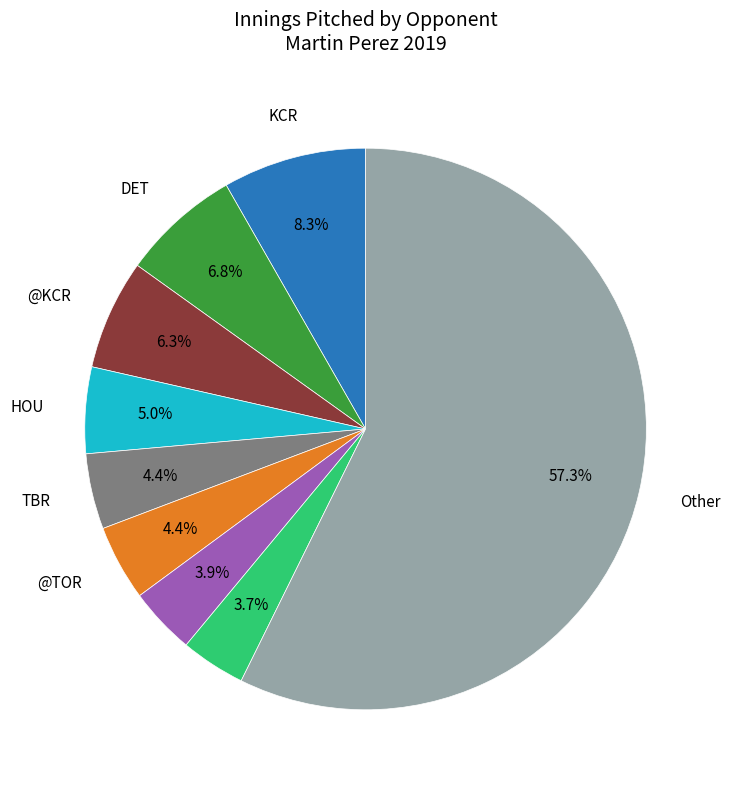

Is there a majority slice in this chart?

Yes